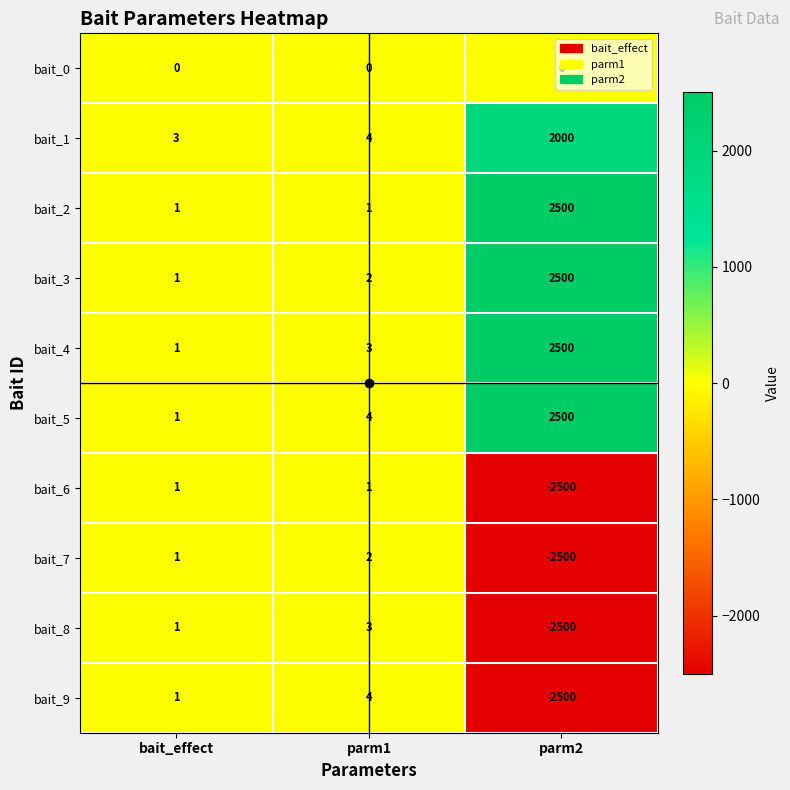

Between parm1 and parm2, which series saw the biggest shift?

bait_9